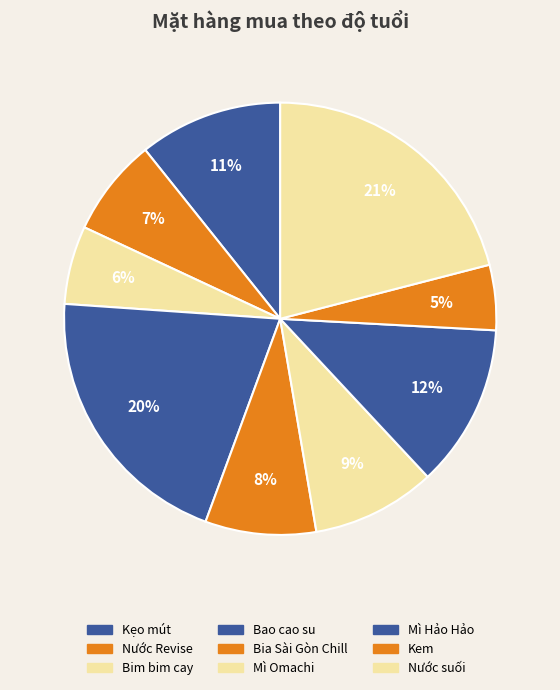

Count the number of slices in the pie.

9